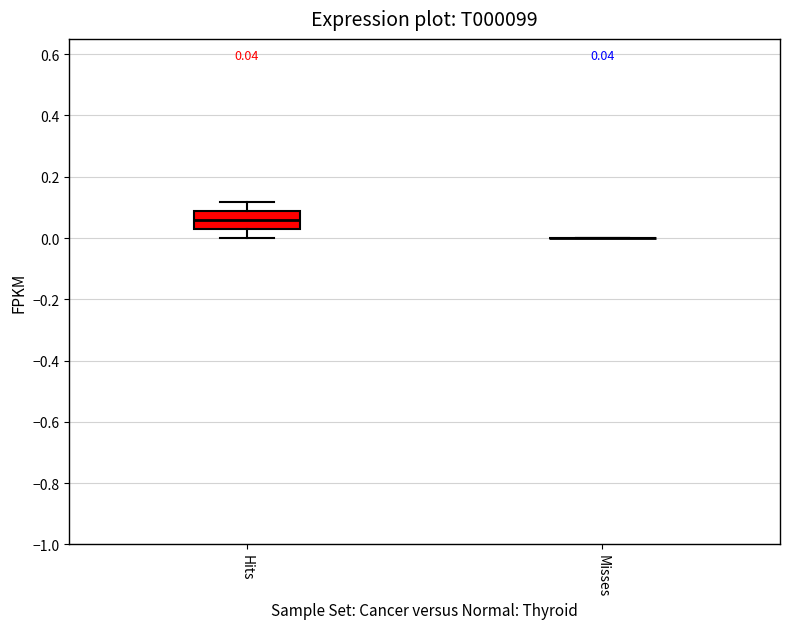

Comparing the boxes themselves (not the whiskers), which one is the tallest?

Hits